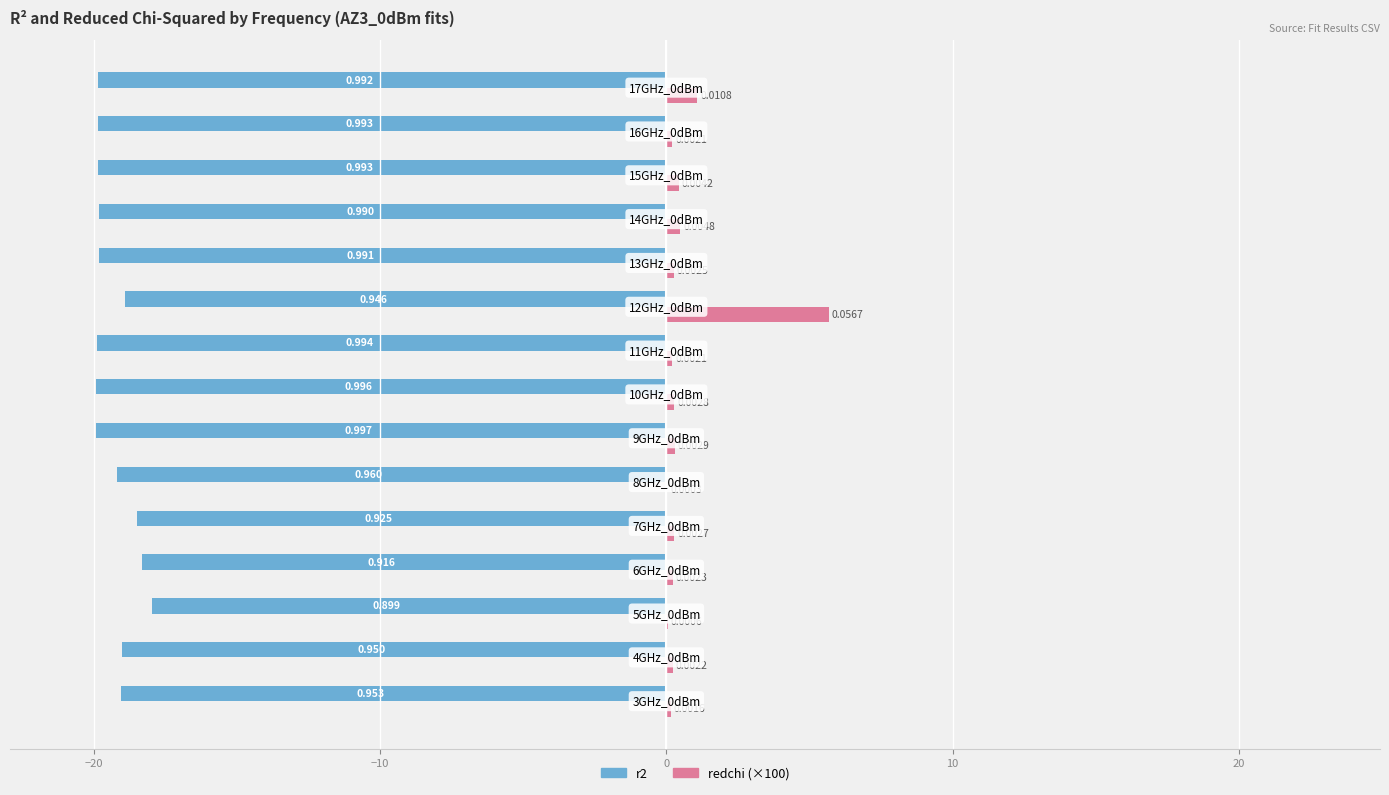

At how many categories does at least one series exceed 3?

1